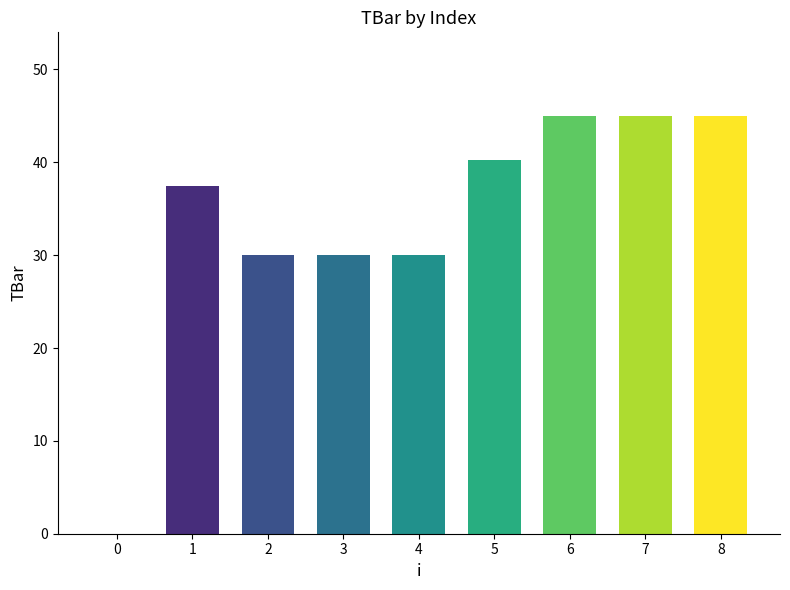

What is the sum of all values?

302.7